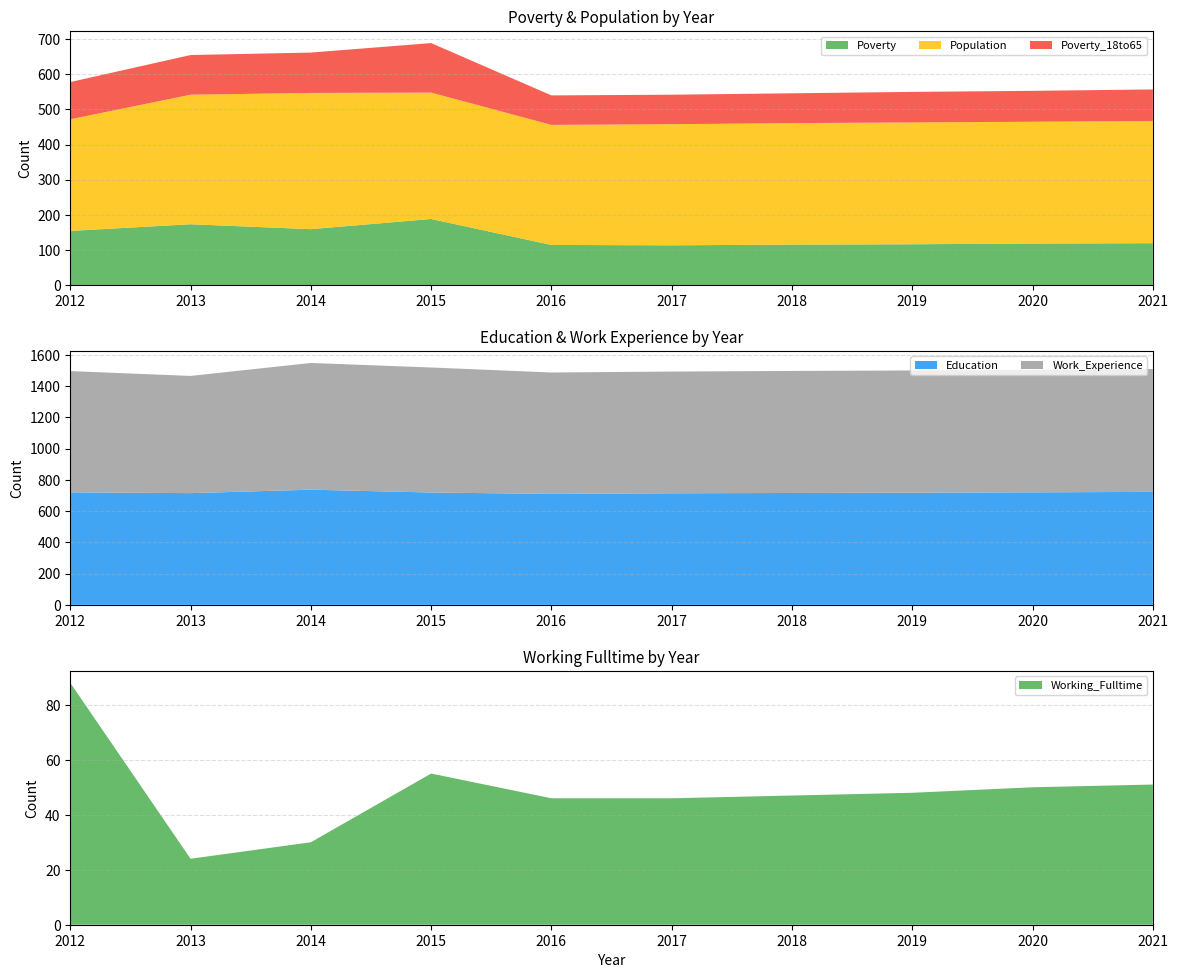

Reading right to left, list all the values displayed in this chart.

Poverty: 2021=119	2020=118	2019=116	2018=115	2017=113	2016=114	2015=188	2014=159	2013=173	2012=154
Work_Experience: 2021=786	2020=784	2019=782	2018=781	2017=779	2016=777	2015=800	2014=811	2013=750	2012=776
Population: 2021=348	2020=347	2019=347	2018=346	2017=345	2016=342	2015=360	2014=388	2013=369	2012=318
Poverty_18to65: 2021=90	2020=88	2019=87	2018=85	2017=84	2016=84	2015=141	2014=115	2013=113	2012=106
Education: 2021=723	2020=720	2019=718	2018=716	2017=714	2016=710	2015=719	2014=737	2013=715	2012=720
Working_Fulltime: 2021=51	2020=50	2019=48	2018=47	2017=46	2016=46	2015=55	2014=30	2013=24	2012=88